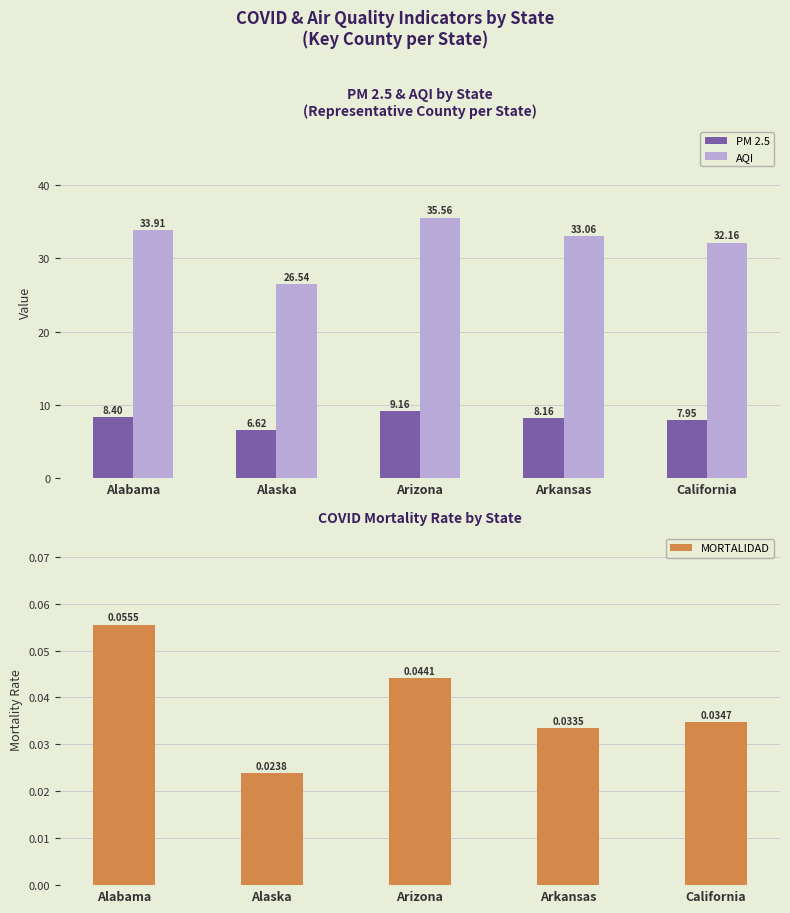

List the series in order of their overall mean, lowest first.

MORTALIDAD, PM 2.5, AQI